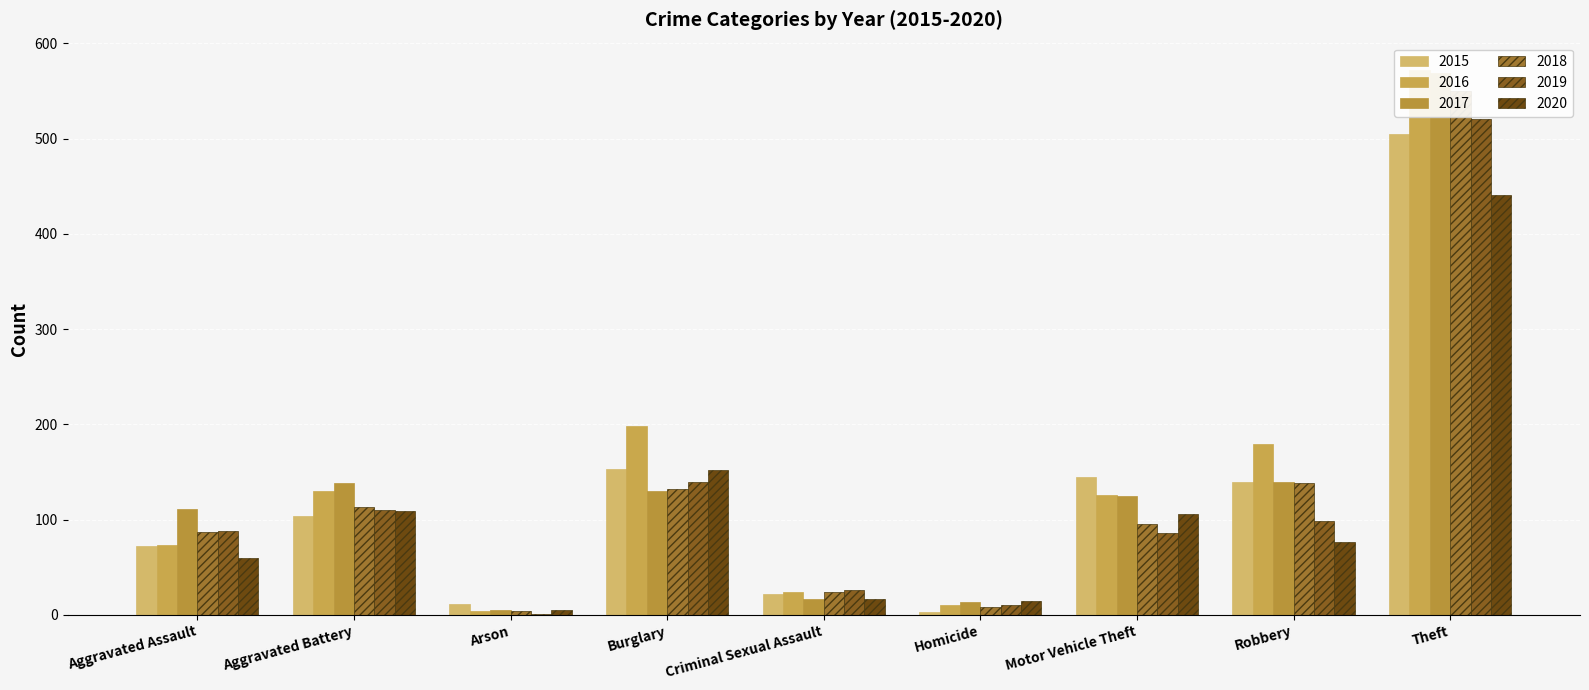

What is the approximate value of 2019 at Aggravated Battery, to the nearest 100?

100